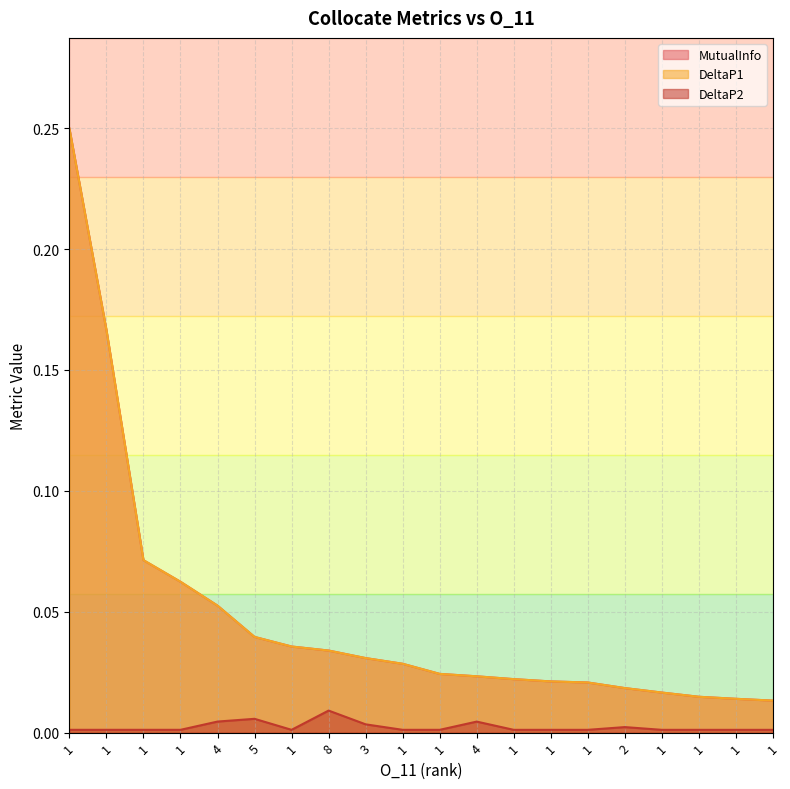

True or false: MutualInfo and DeltaP1 cross at least once.

False